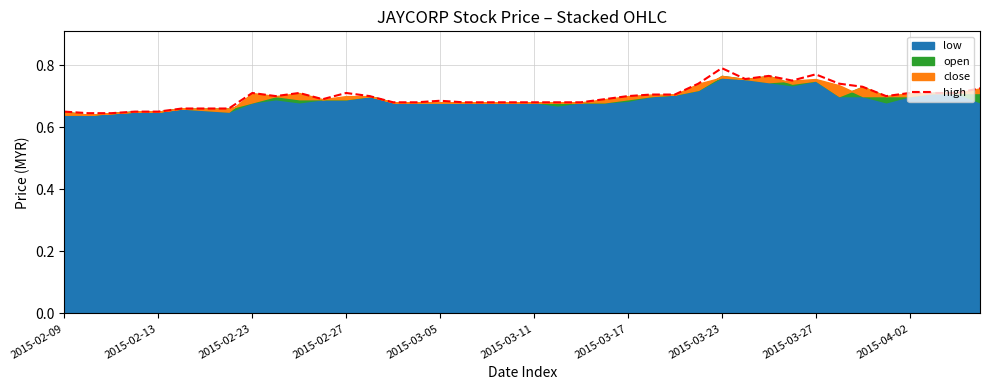

What is the approximate value at 37?

0.7